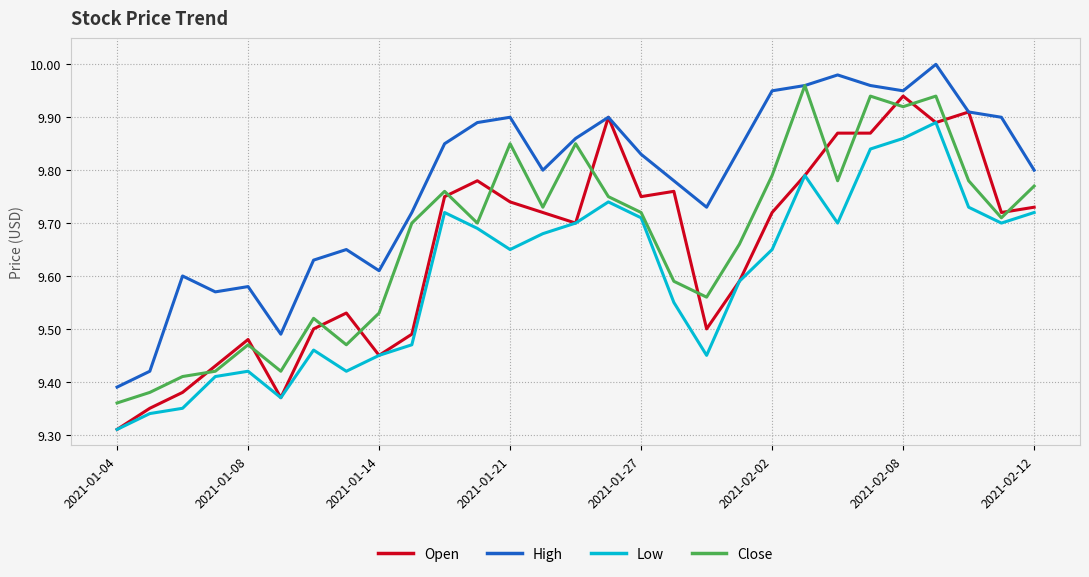

Does the chart display data point markers on the line(s)?

No